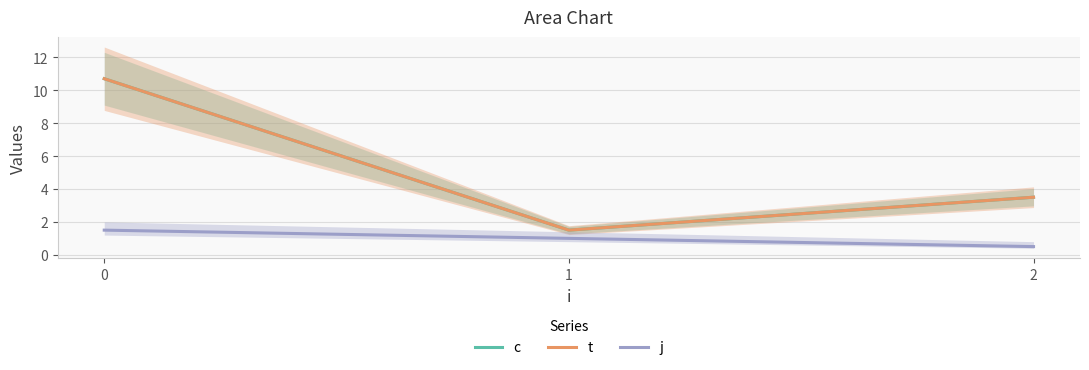

What is the smallest value displayed?

0.5